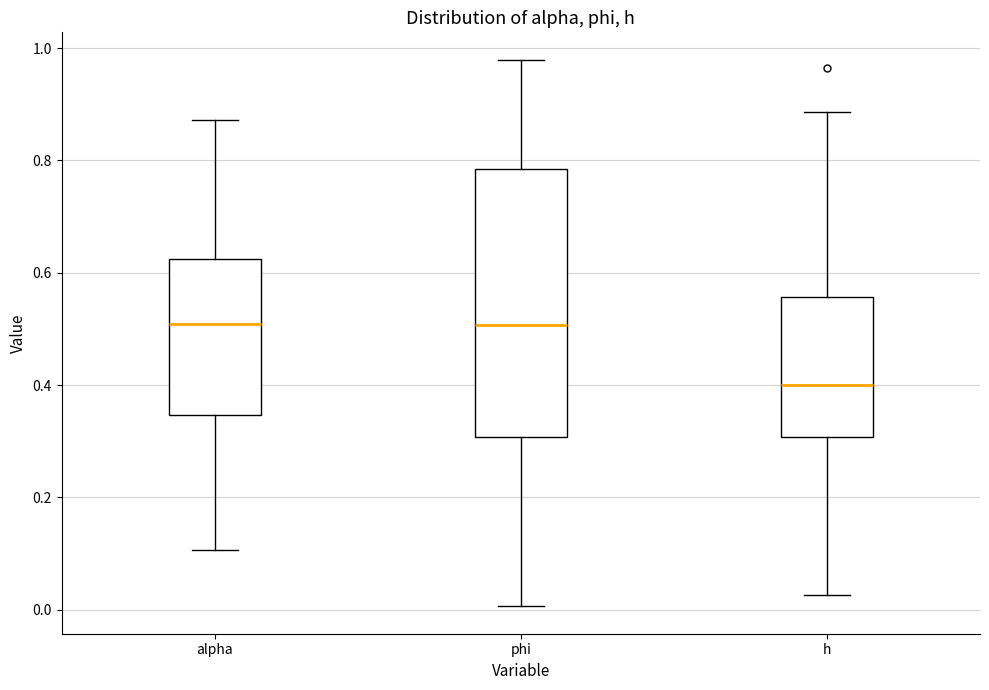

Where does the median line of the box for h sit on the y-axis? The values are not printed on the chart, so give them approximately, as read against the axis.

0.40